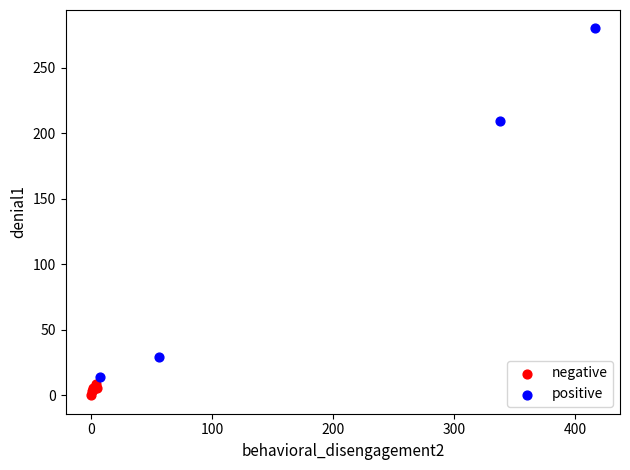

What are all the series names shown in the legend?

negative, positive